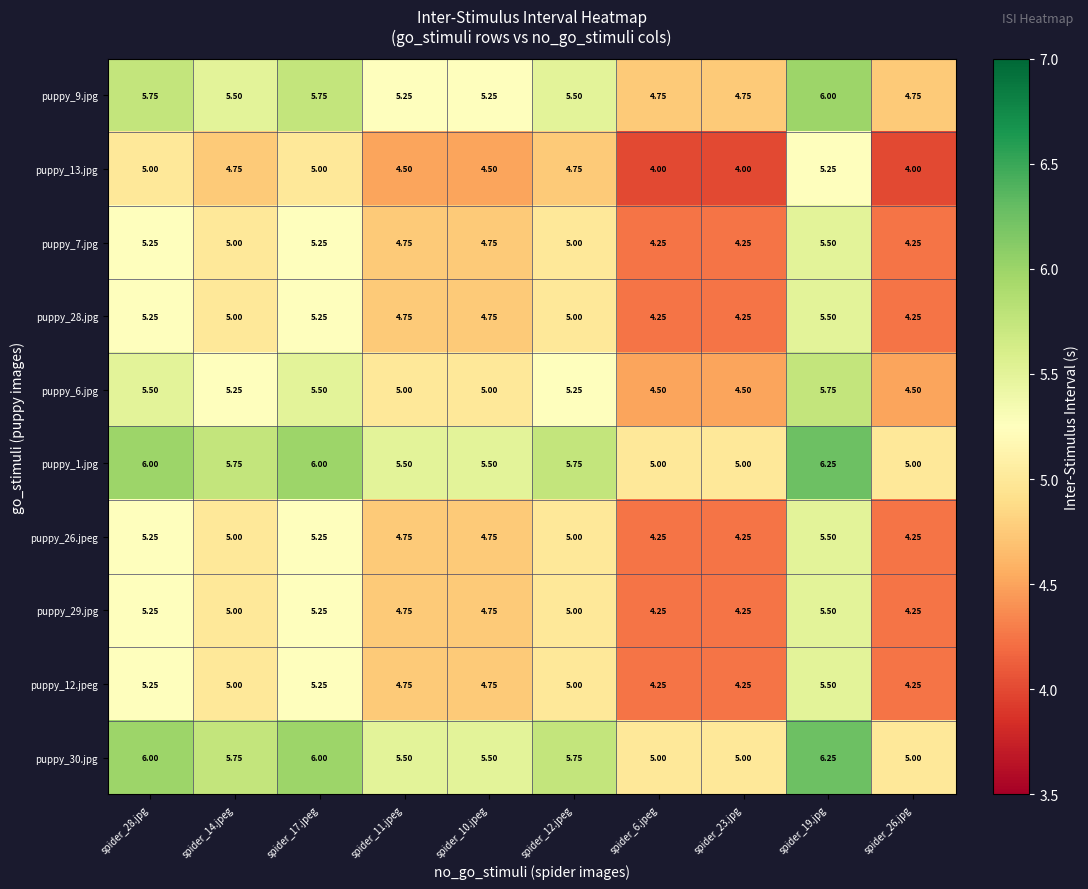

Is the value of puppy_28.jpg at spider_12.jpeg greater than the value of puppy_29.jpg at spider_26.jpg?

Yes